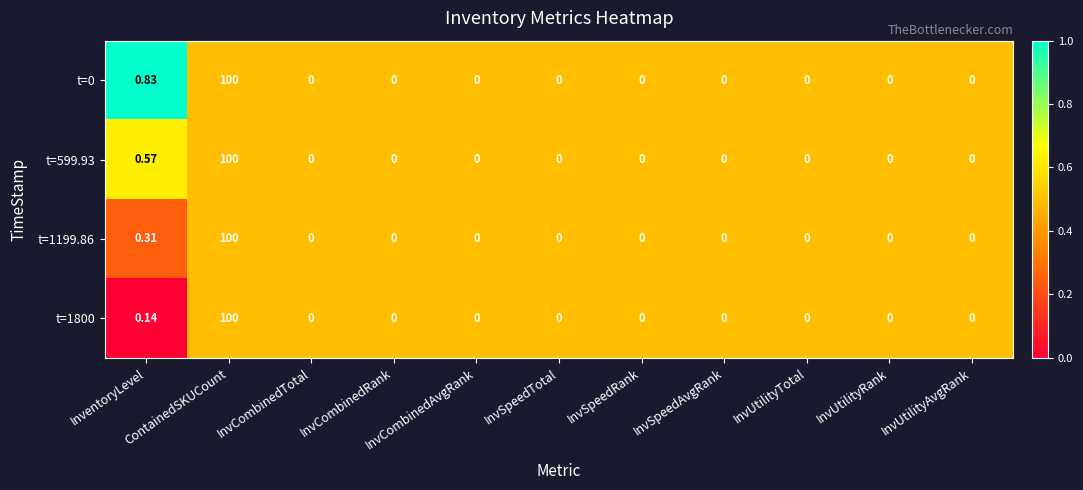

How many series are shown in this chart?

4